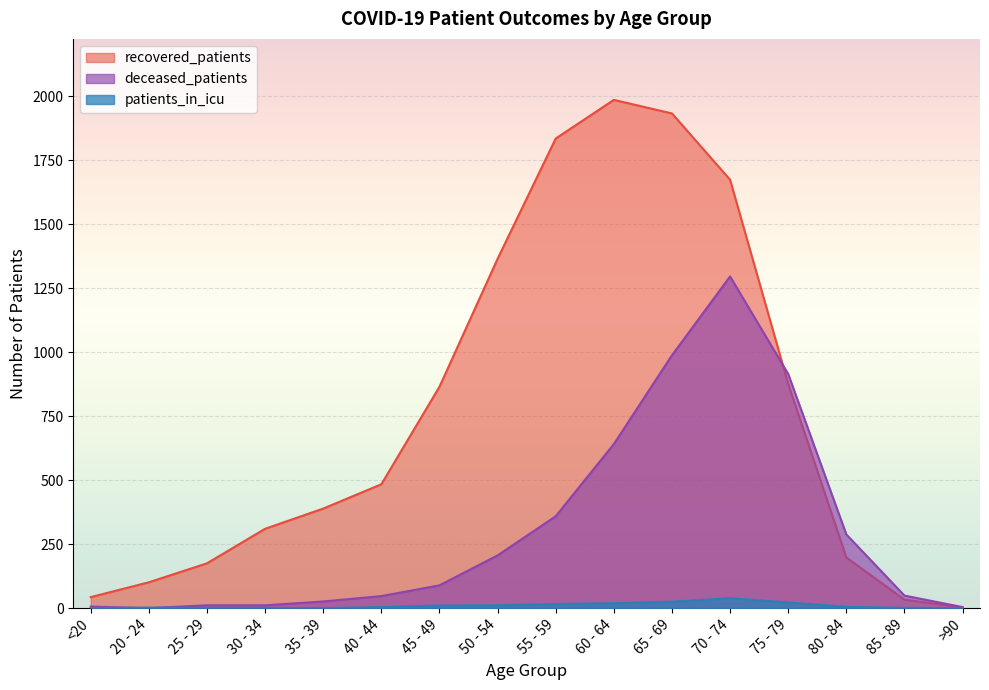

What is the average value of the deceased_patients series?

308